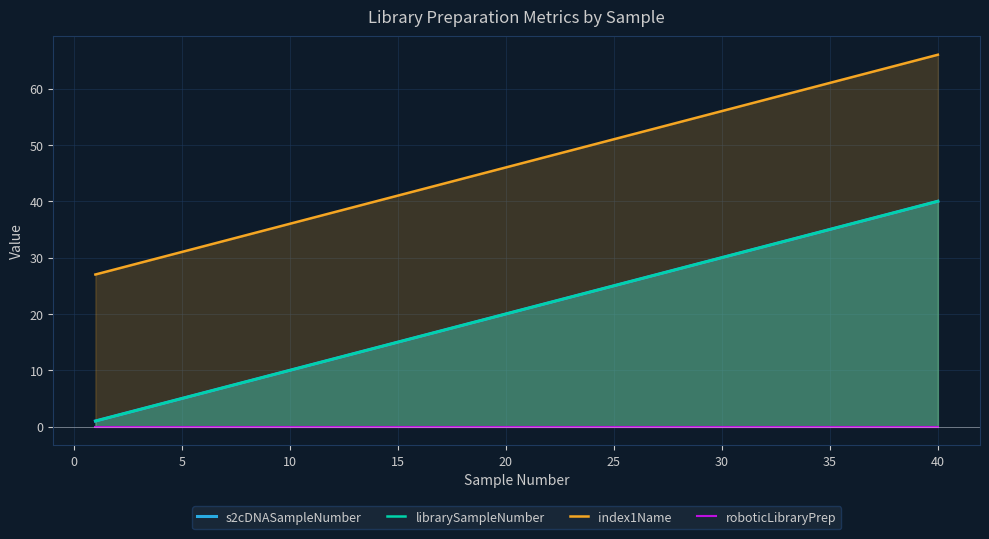

What is the minimum value for index1Name?

27